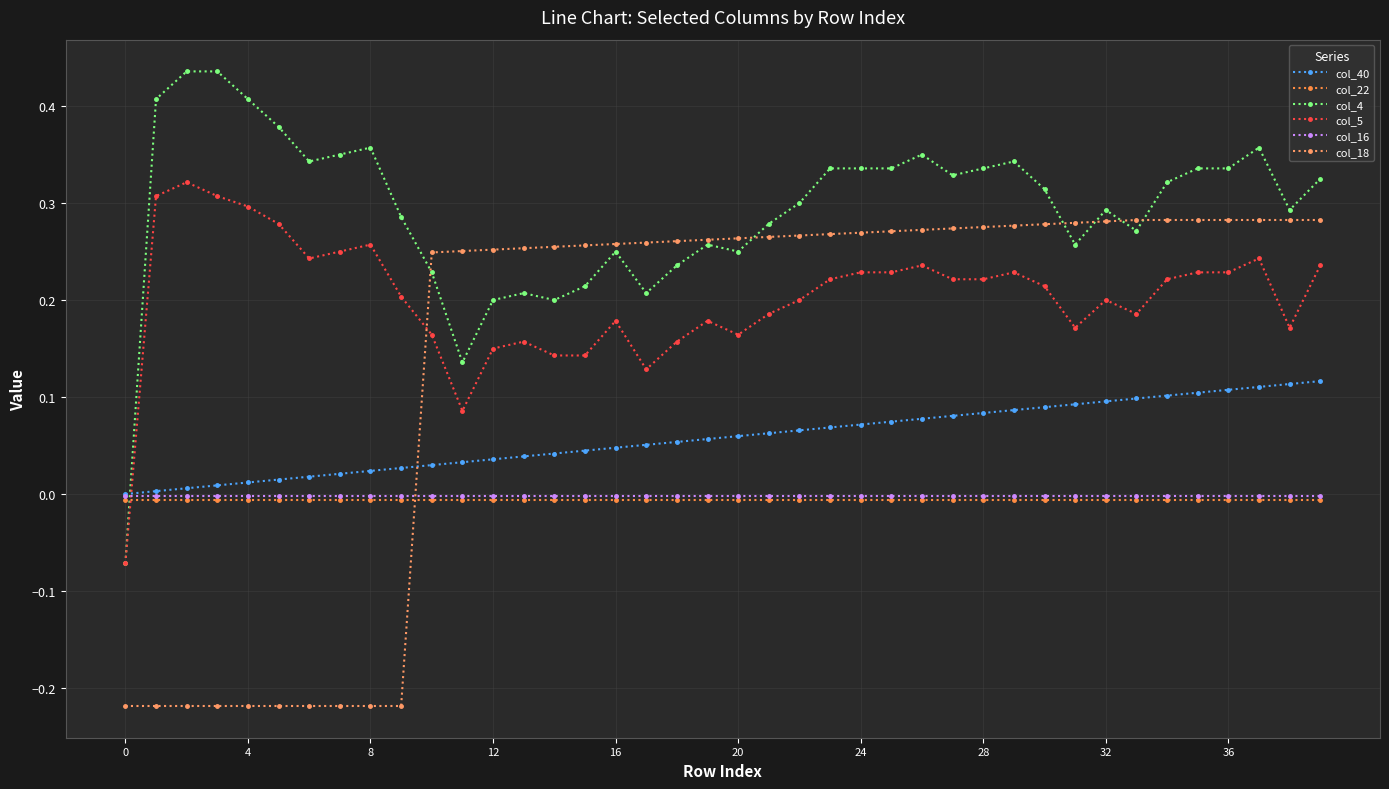

How many values in the col_4 series exceed 0?

39